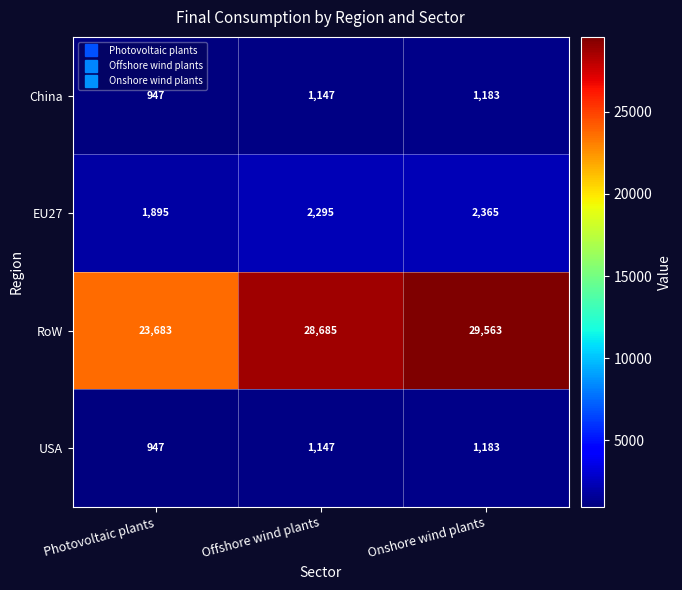

What is the smallest value displayed?

947